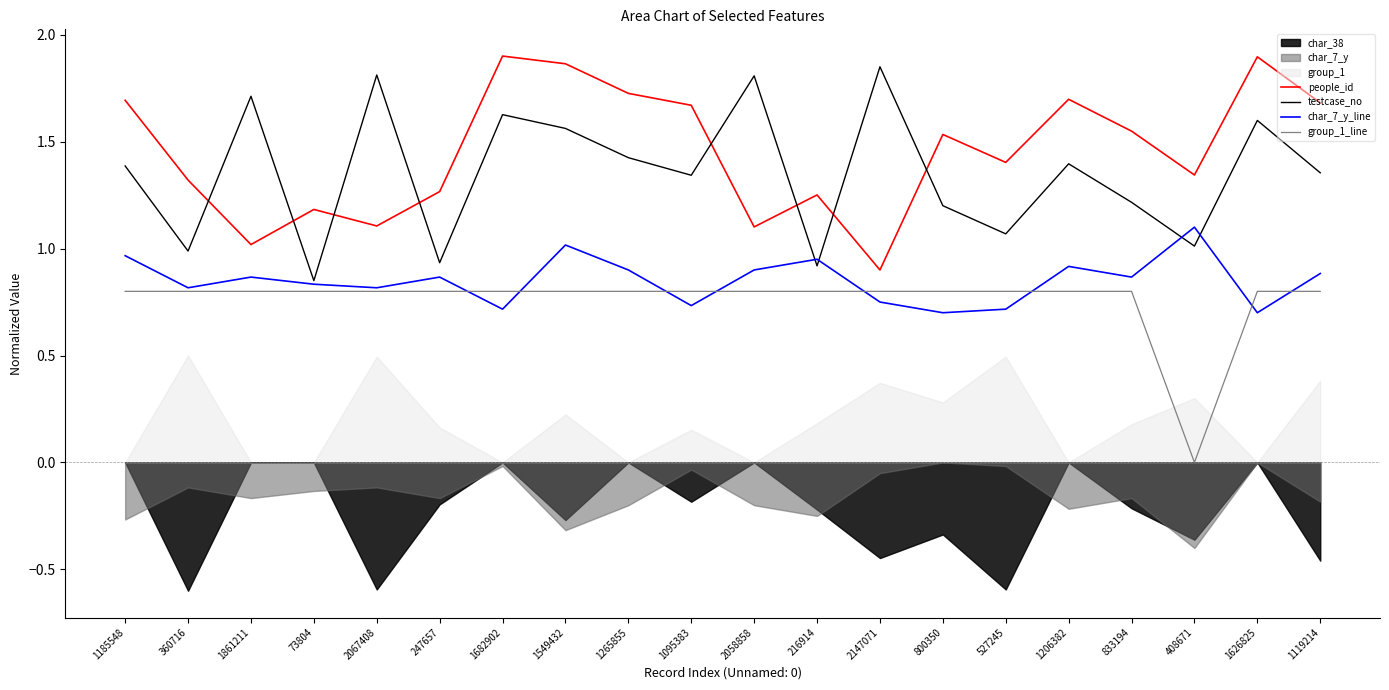

What is the maximum value for char_7_y_line?

1.1